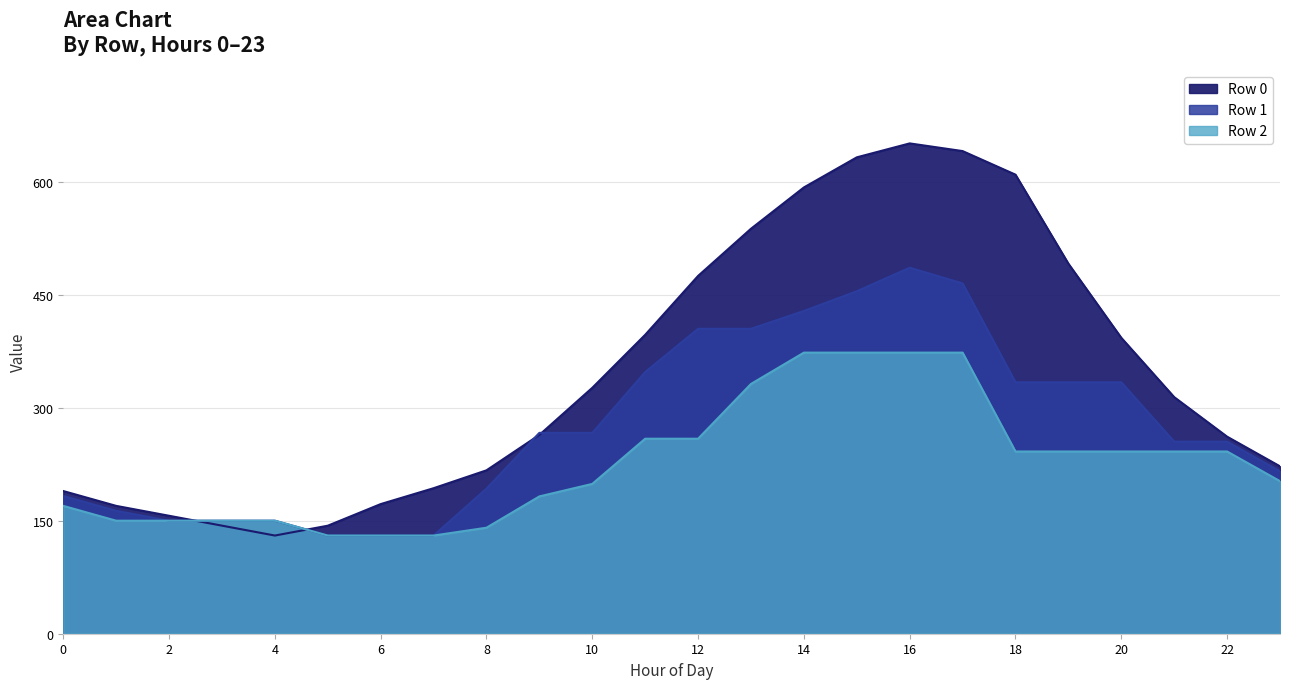

At which category does Row 0 reach its first local peak?

16